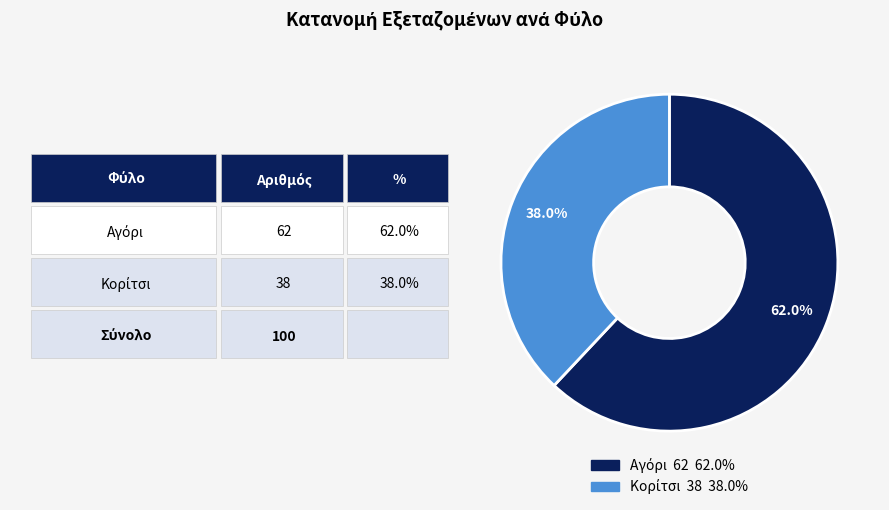

Is there any slice that represents more than half of the pie?

Yes